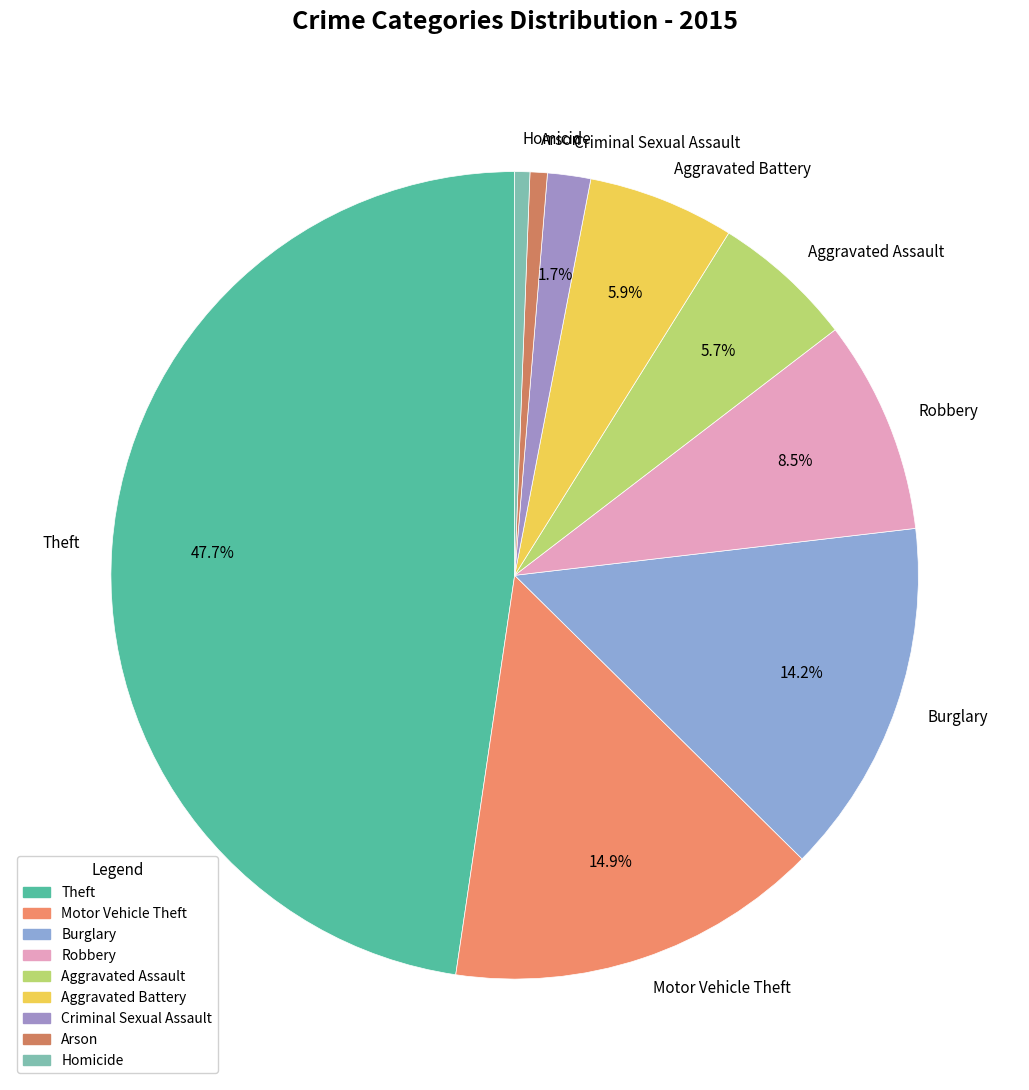

How many slices are in this pie chart?

9